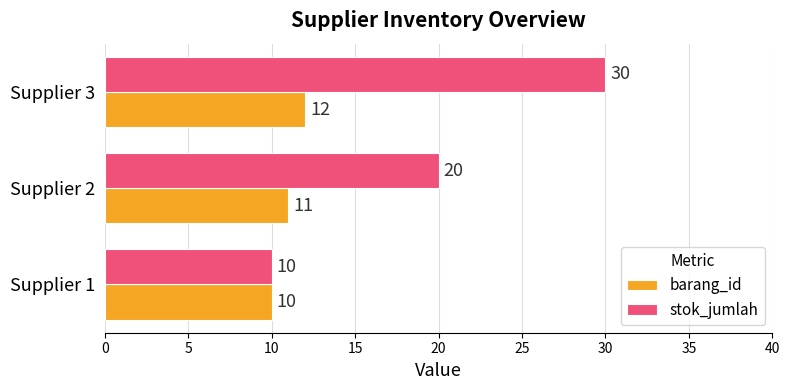

Rank the categories by barang_id value from highest to lowest.

Supplier 3, Supplier 2, Supplier 1